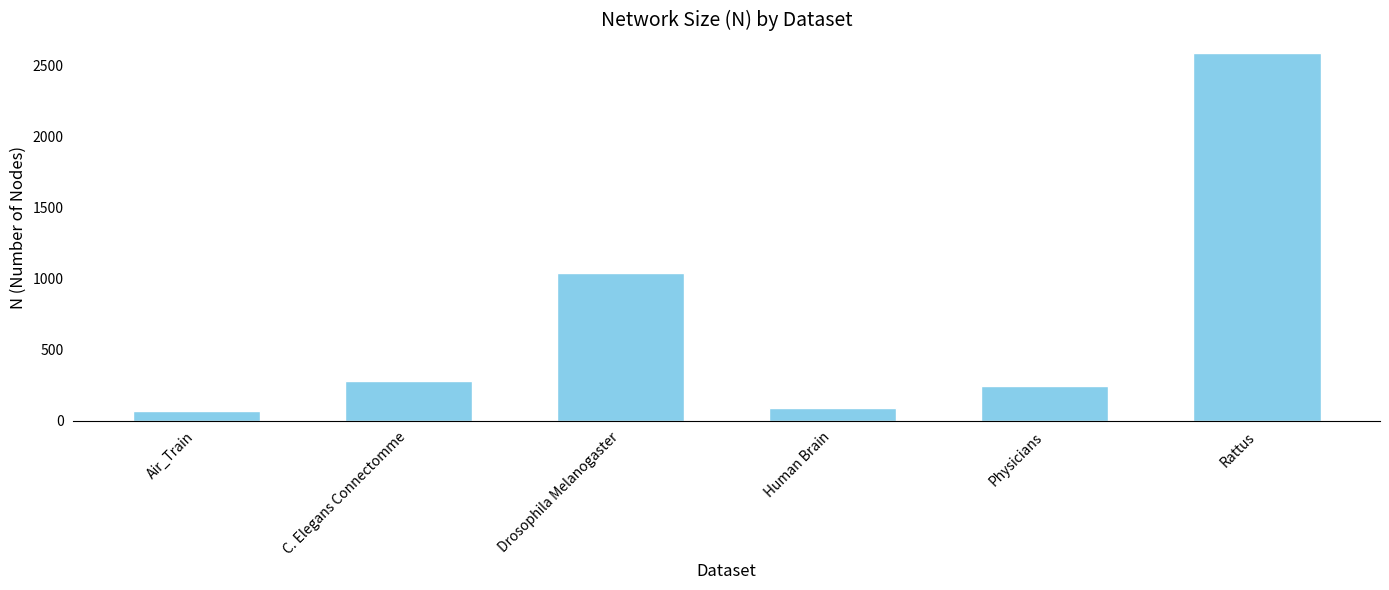

Which has a higher value, C. Elegans Connectomme or Drosophila Melanogaster?

Drosophila Melanogaster